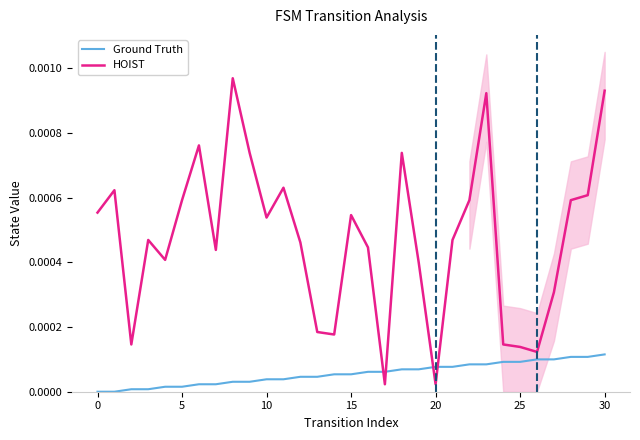

Which series ends up on top after the final intersection of Ground Truth and HOIST?

HOIST